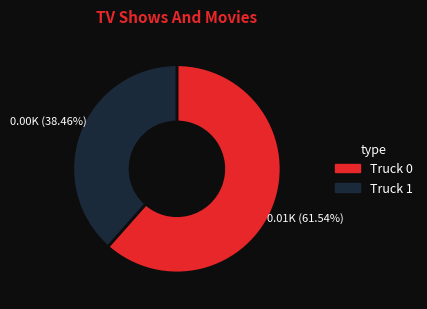

Rank the categories by value from lowest to highest.

Truck 1, Truck 0